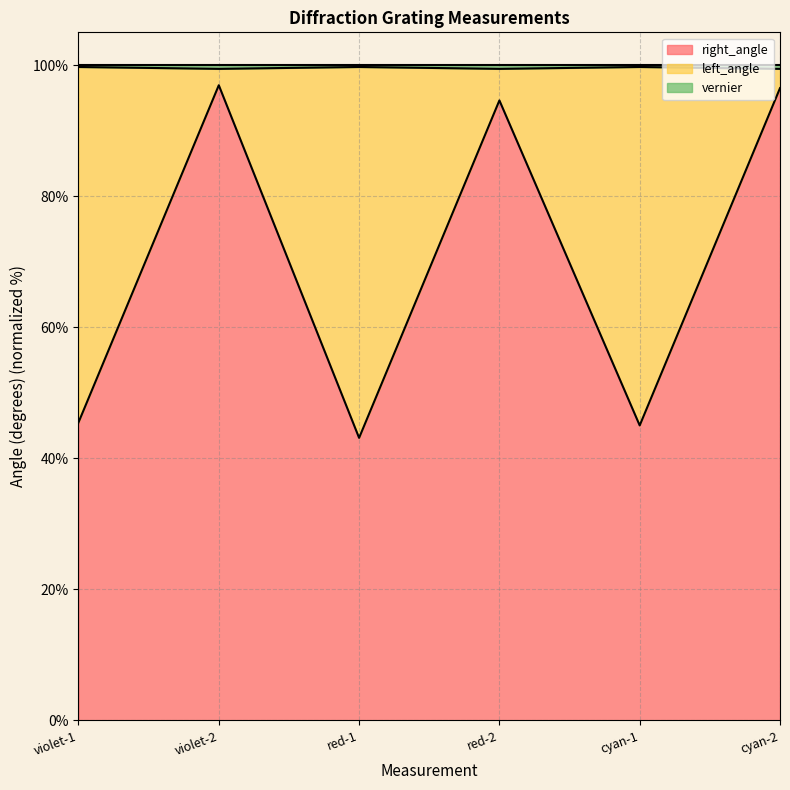

What is the greatest value displayed?

99.7